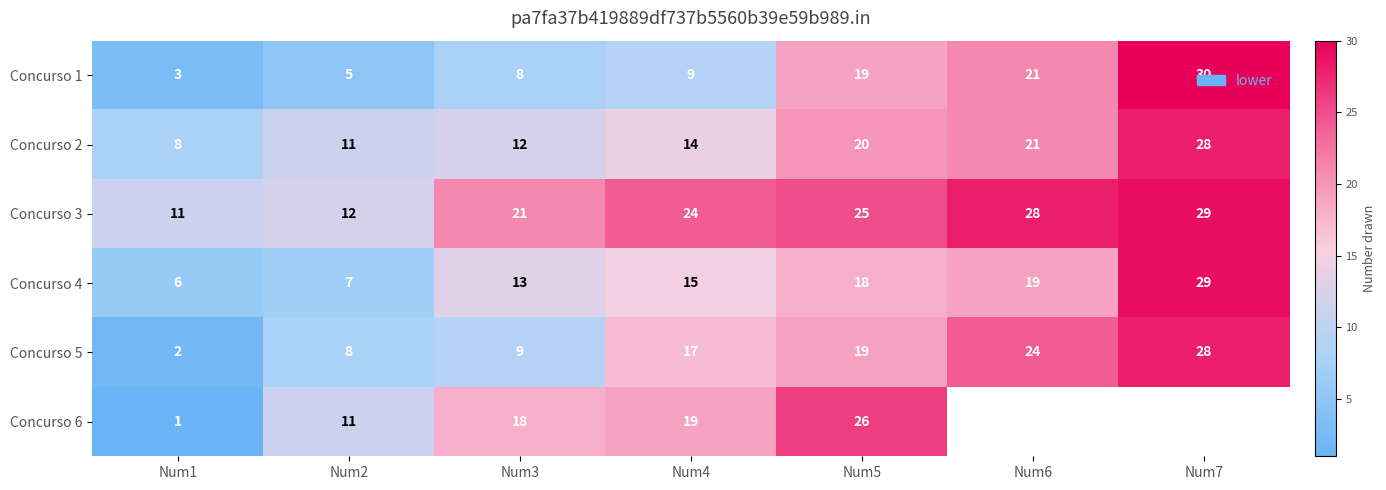

What is the difference between the maximum and minimum values in the Concurso 1 series?

27